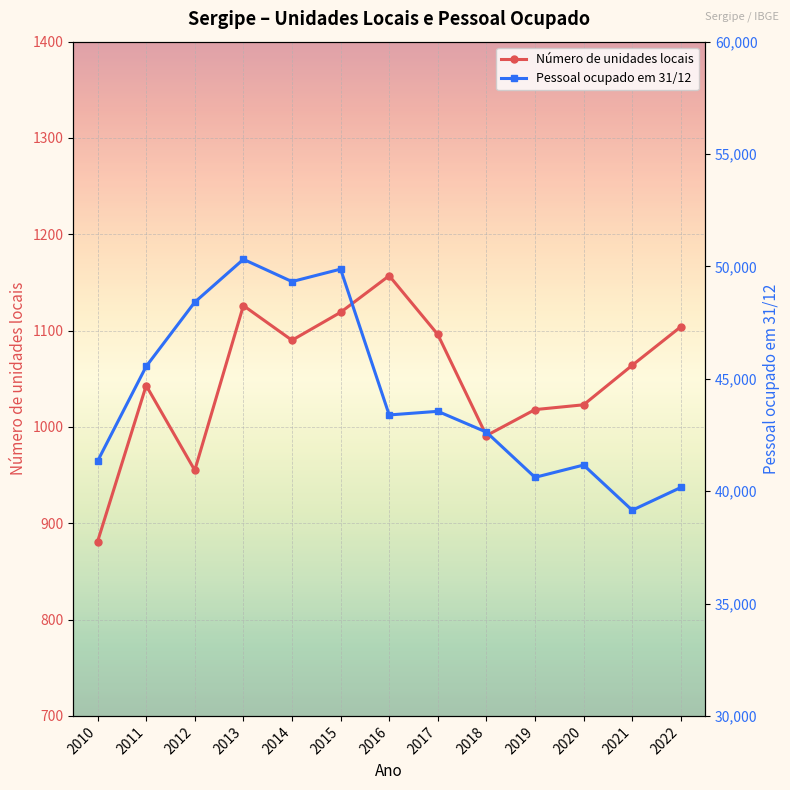

What is the value of the Número de unidades locais point at the 6th from the left?

1119